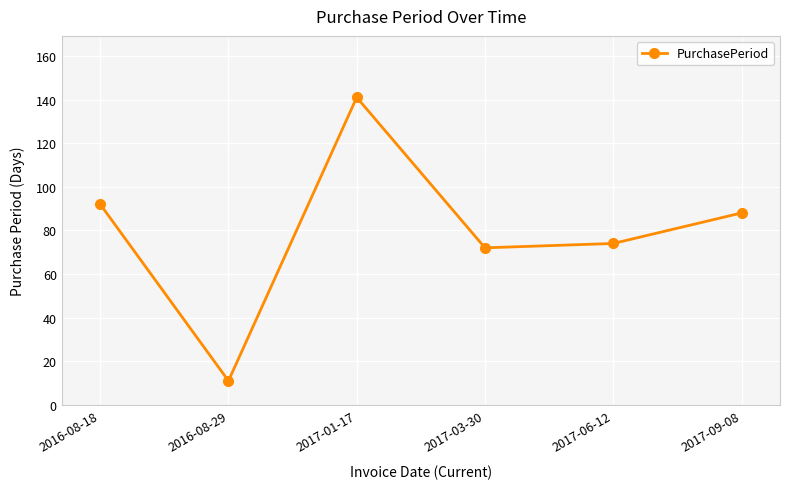

What is the change in value from 2017-03-30 to 2017-06-12?

+2